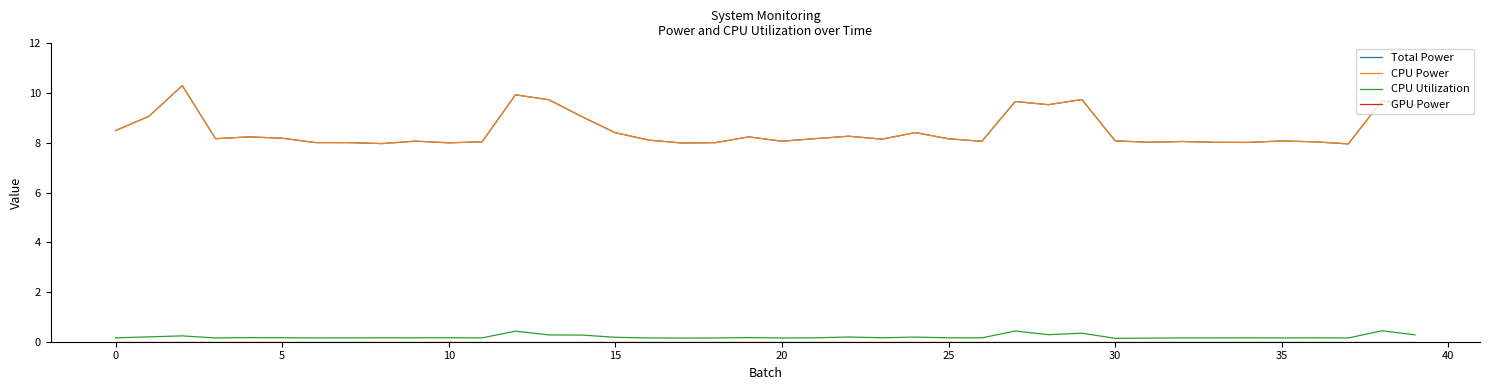

What is the label of the 26th point from the left?

25